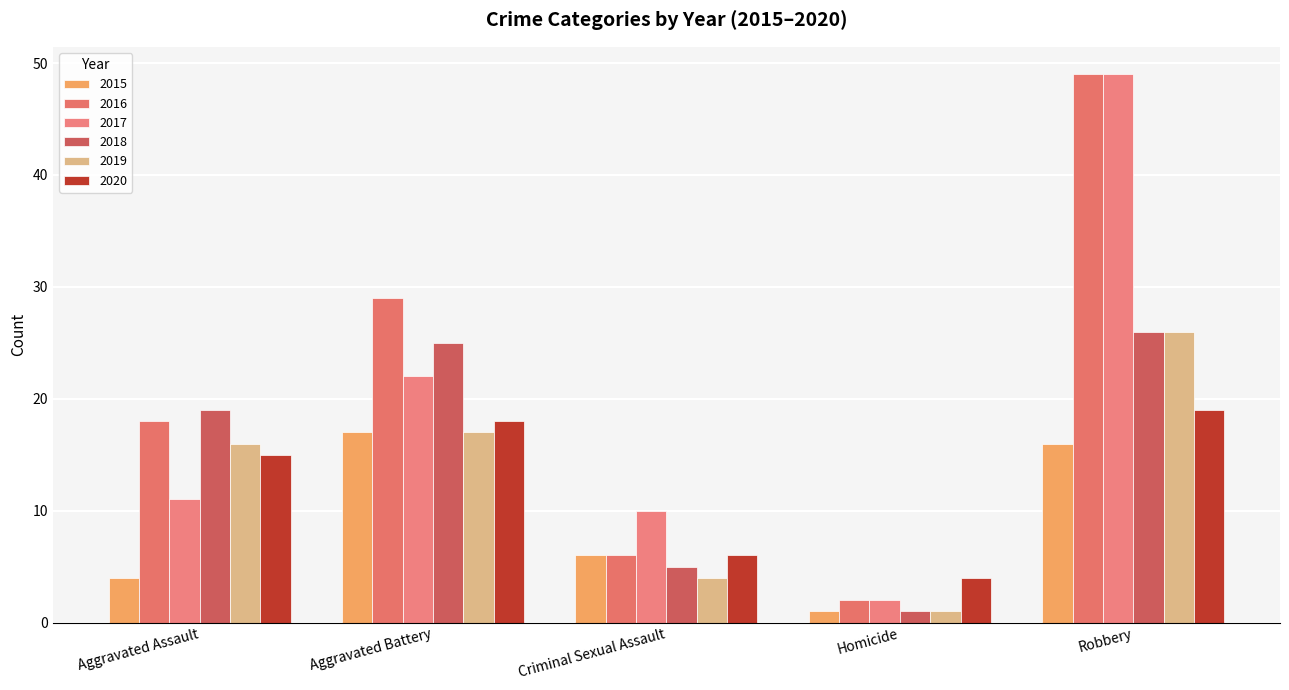

How many bars are there in total?

30